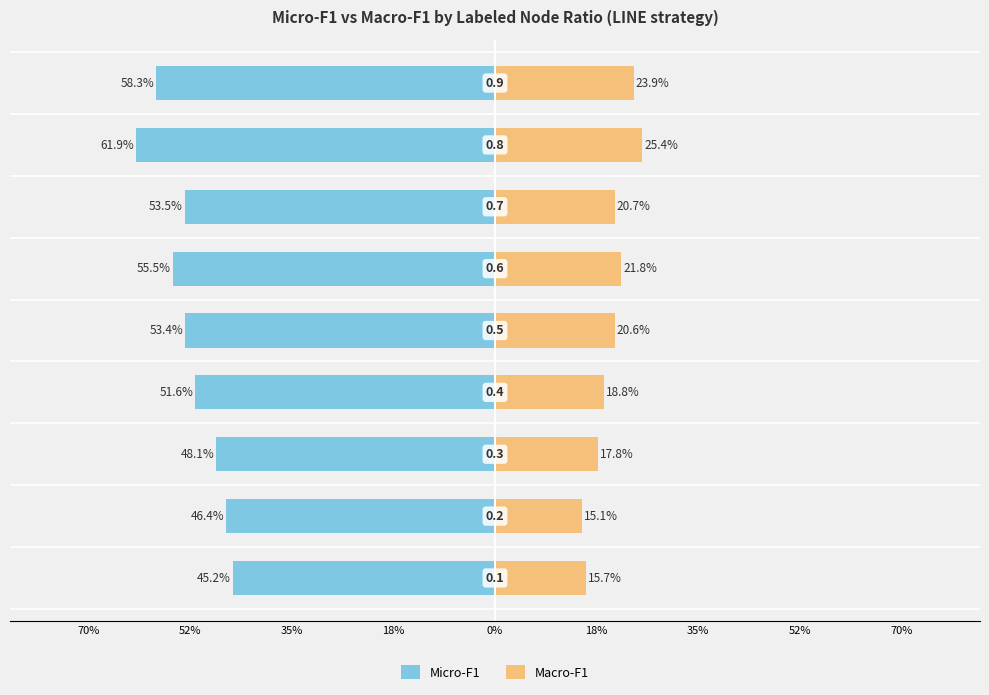

How many Macro-F1 values are between 0 and 1?

9